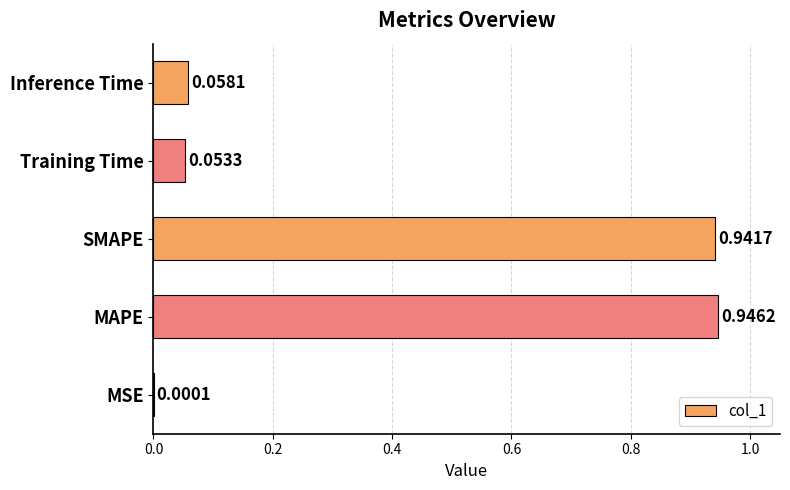

Count the number of categories in the chart.

5